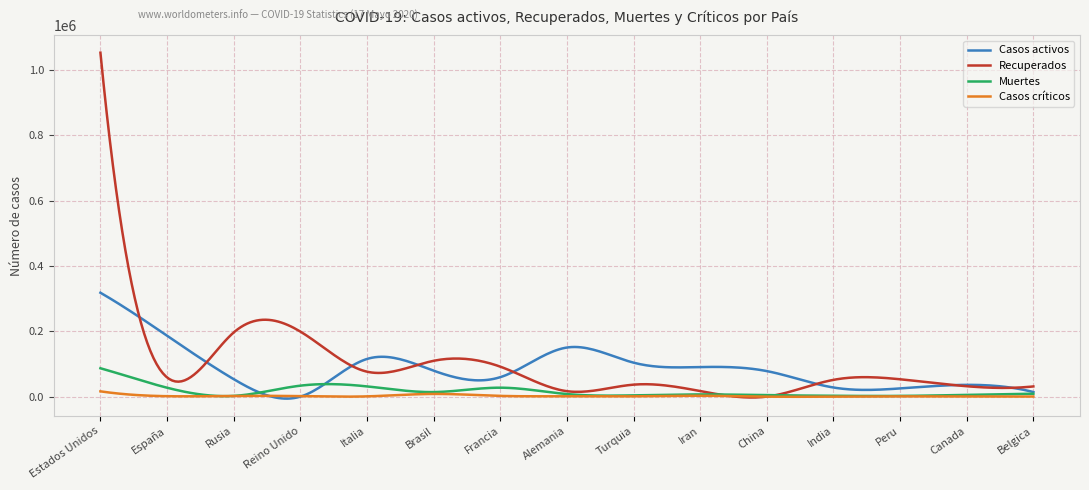

Which series has the largest range (max minus min)?

Recuperados